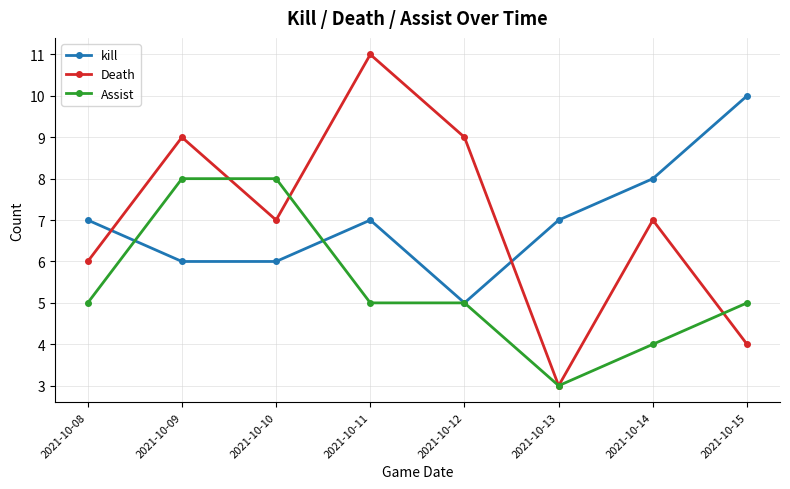

What is the difference between the maximum and minimum values in the kill series?

5